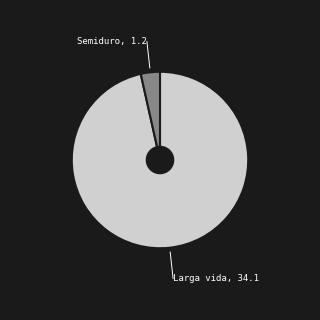

Approximately how many times larger is the value at Larga vida compared to Semiduro?

27.6